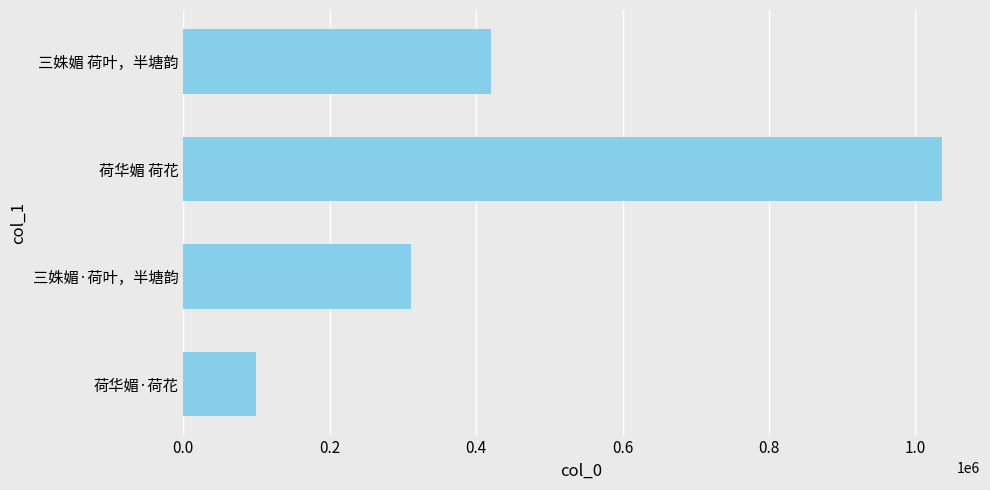

Which has a higher value, 荷华媚 荷花 or 三姝媚·荷叶，半塘韵?

荷华媚 荷花